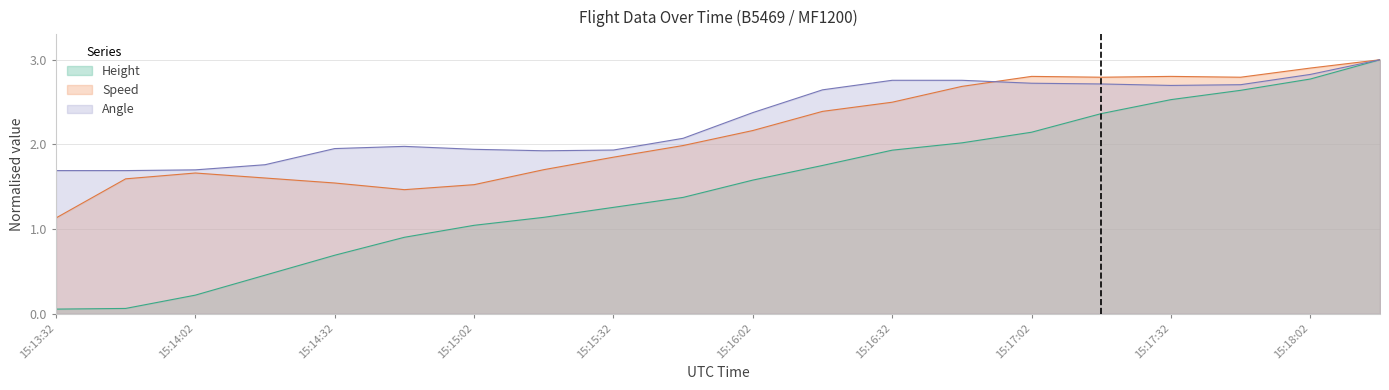

Where do Angle and Speed first cross each other?

15:16:47 and 15:17:02